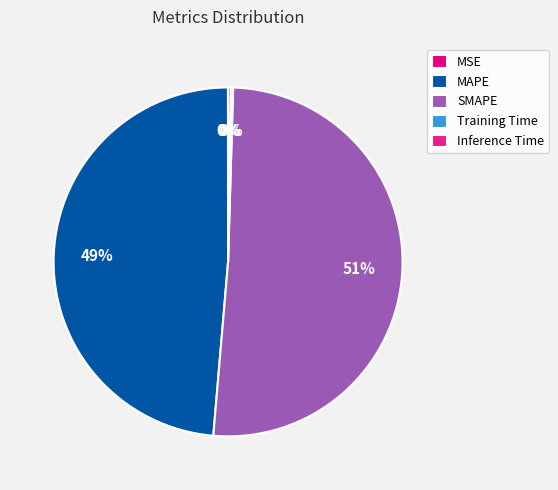

Between Training Time and SMAPE, which is larger?

SMAPE